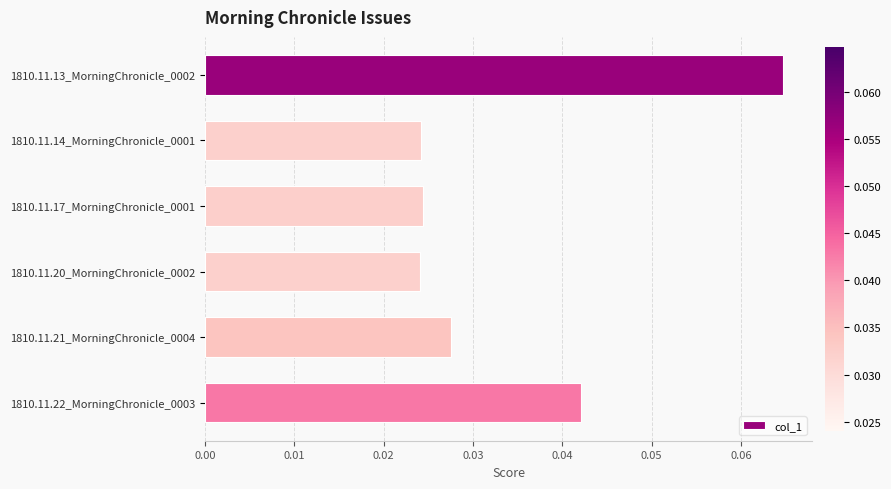

Which has a higher value, 1810.11.22_MorningChronicle_0003 or 1810.11.14_MorningChronicle_0001?

1810.11.22_MorningChronicle_0003